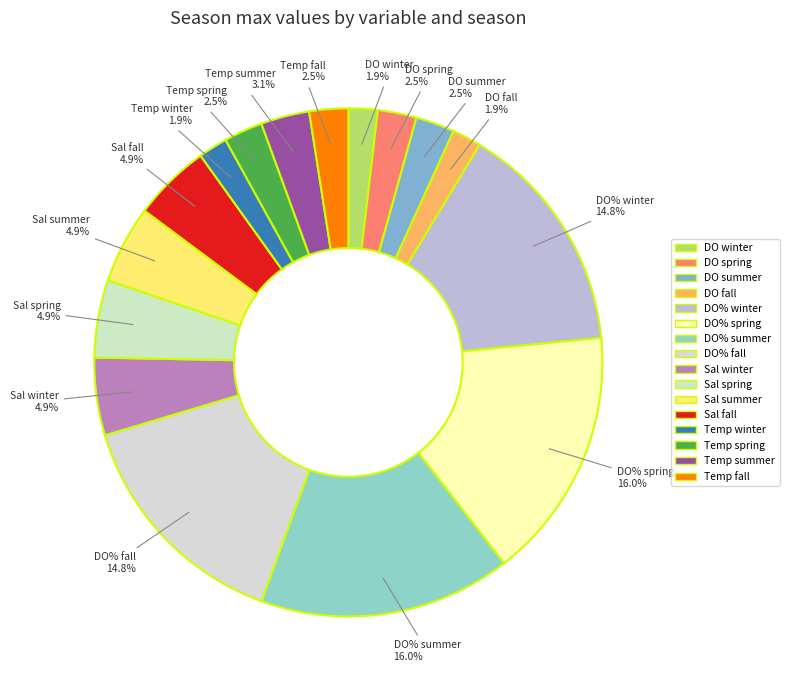

To the nearest percent, what is the difference between the largest and smallest slice percentages?

14%